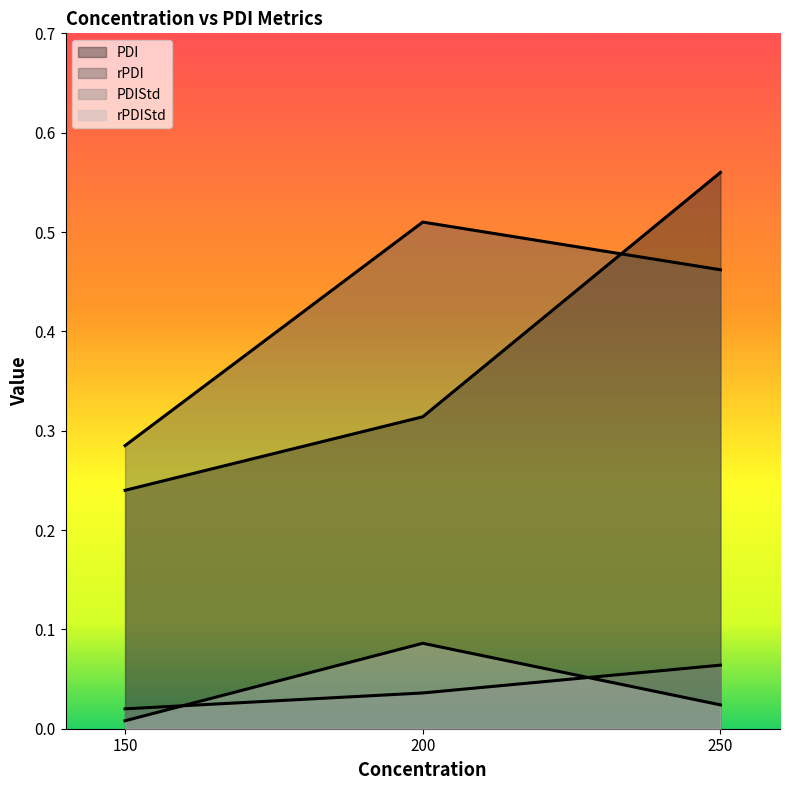

True or false: rPDI has a value of 0.3 at 150.

True